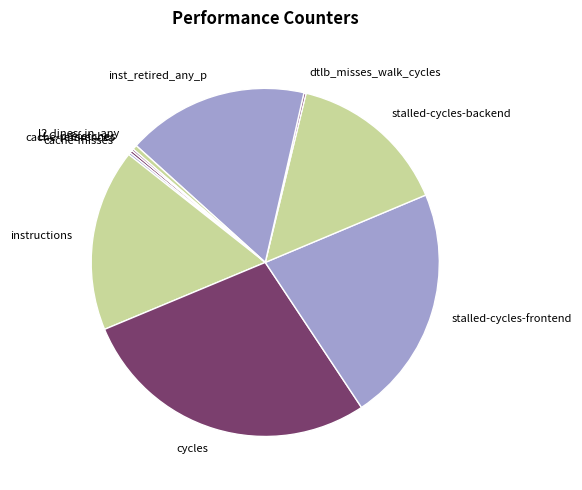

Is there any slice that represents more than half of the pie?

No